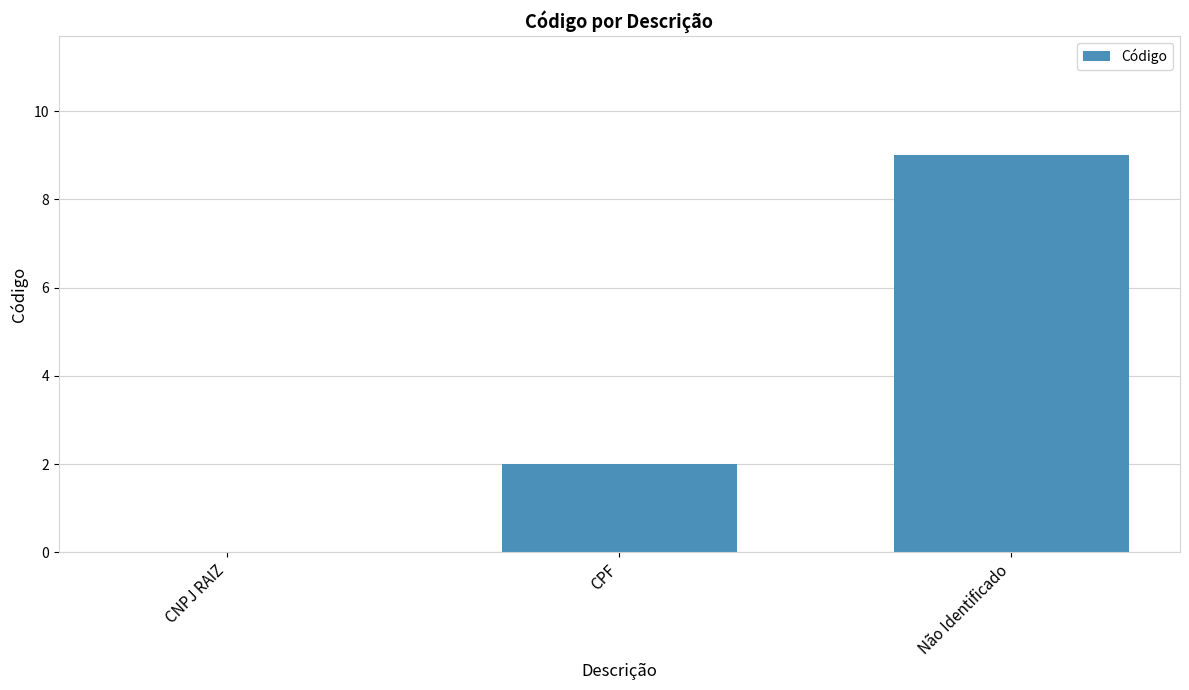

At which category does the chart reach its peak across all series?

Não Identificado